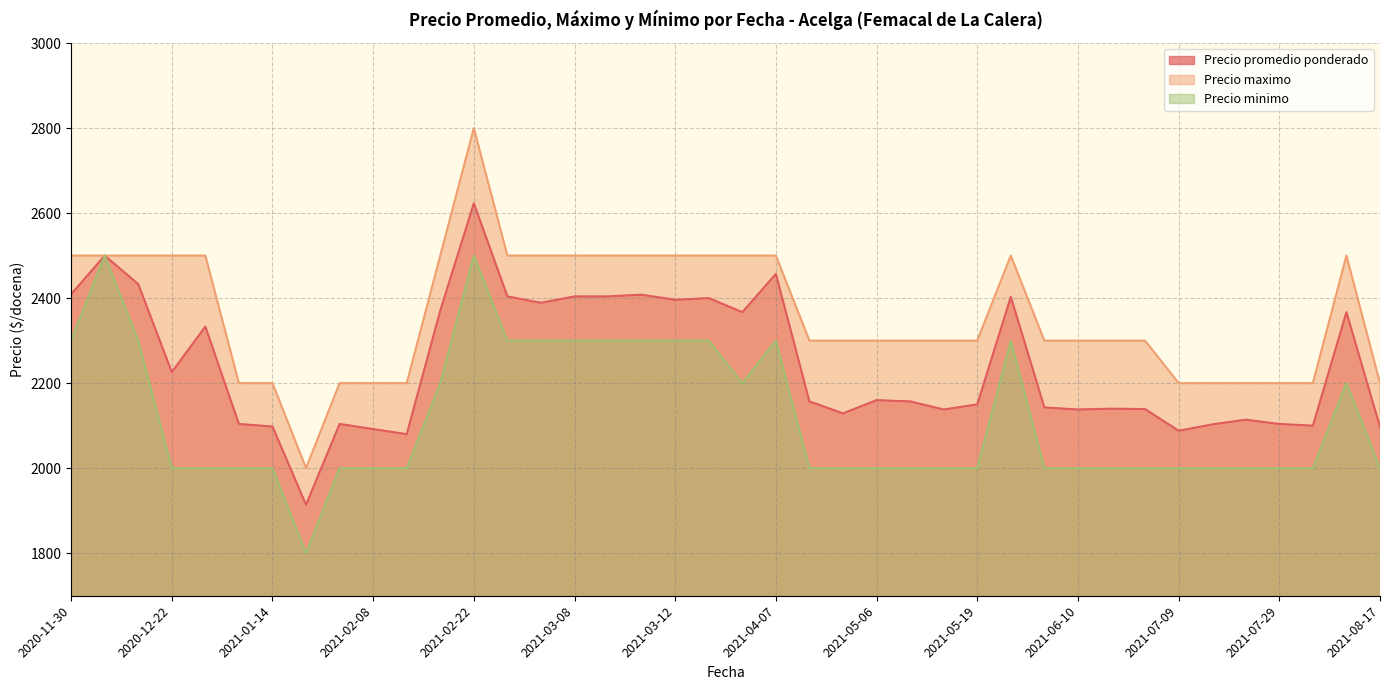

Does the chart have visible grid lines?

Yes